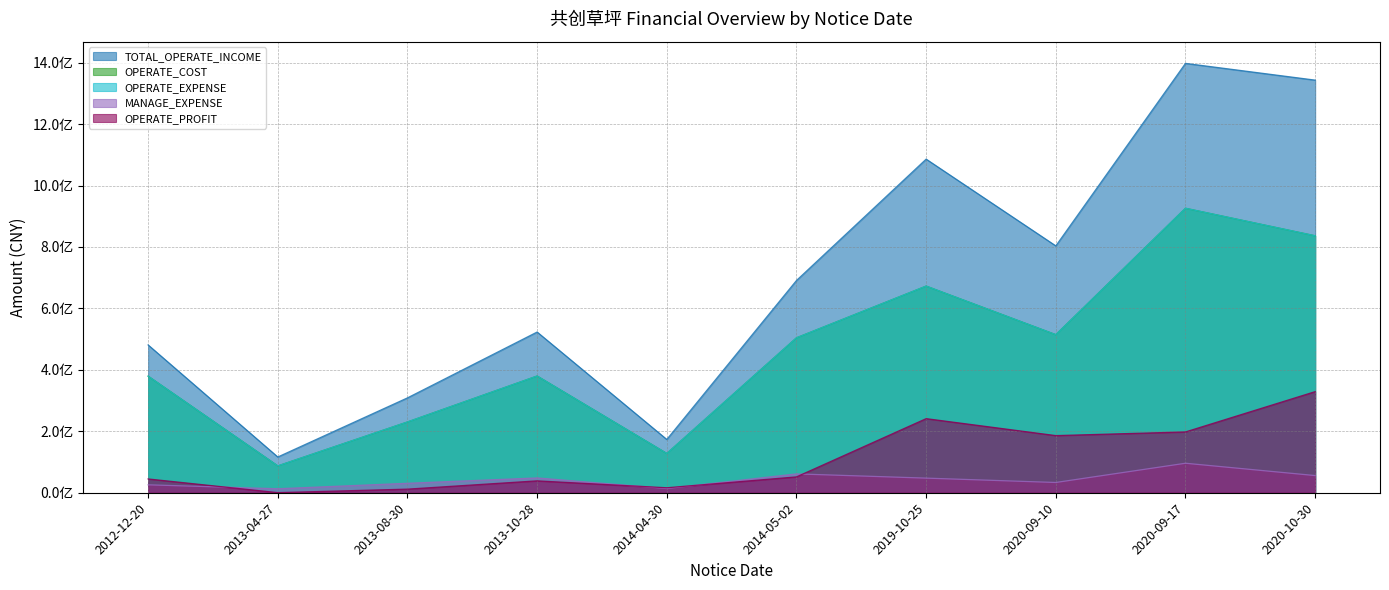

What is the sum of all MANAGE_EXPENSE values?

425864226.8